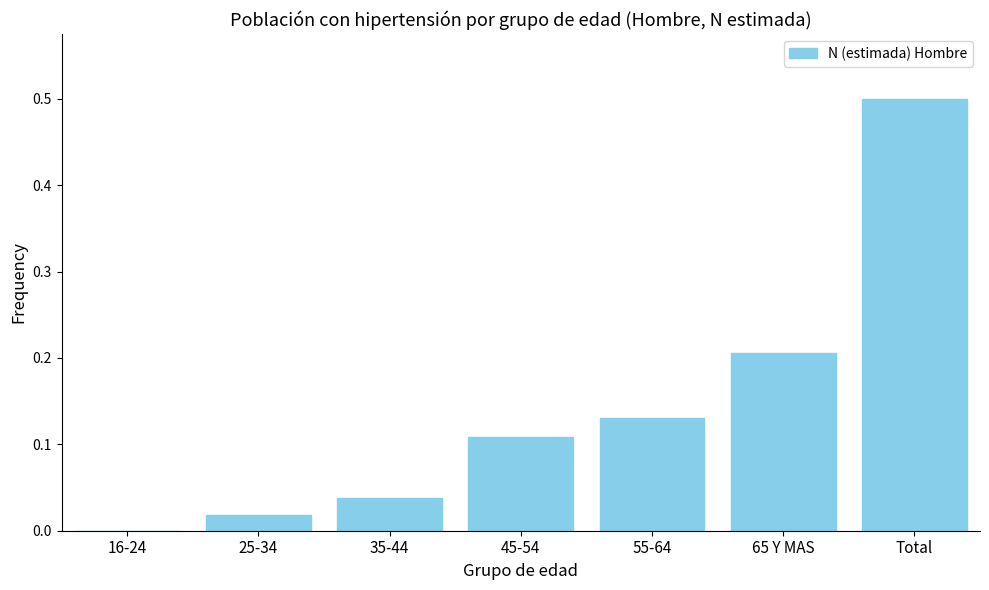

What is the change in value from 25-34 to 45-54?

+0.1